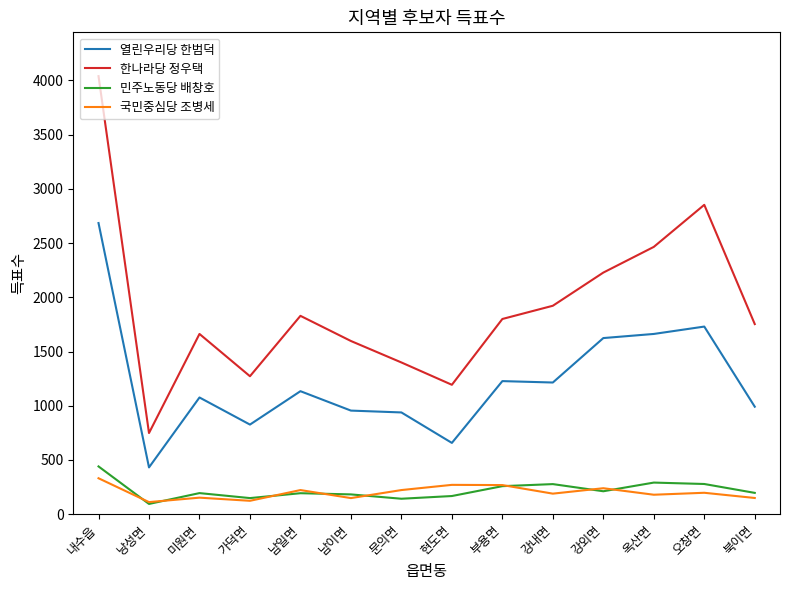

Is it true that 한나라당 정우택 equals 1922 at 강내면?

True